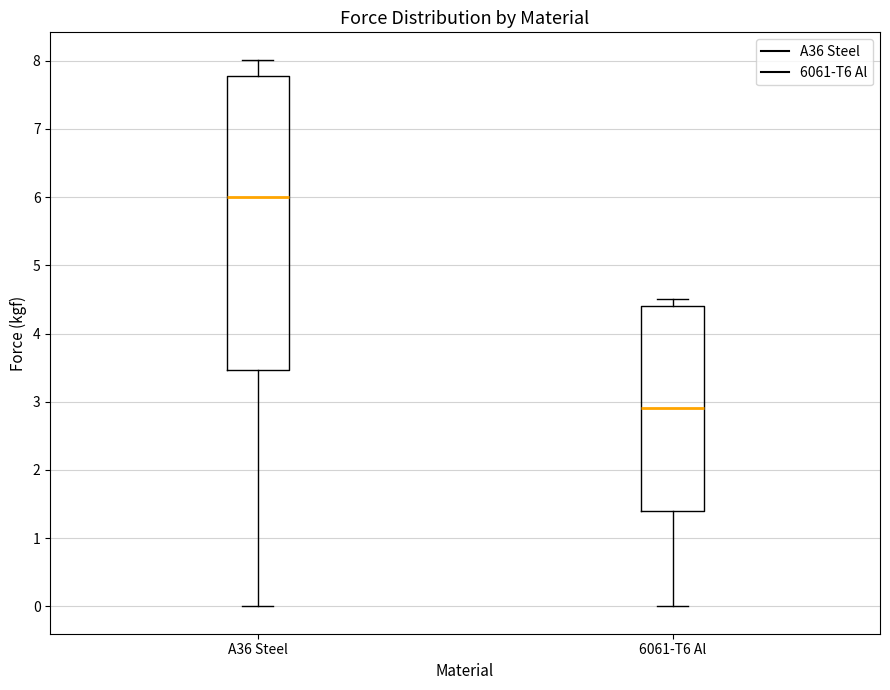

Reading left to right, read every box against the y-axis: the position of its median line, the range the box covers, and the ends of its whiskers. The values are not printed on the chart, so give them approximately, as read against the axis.

A36 Steel: median 6.0, box 3.5 to 7.8, whiskers 0.0 to 8.0
6061-T6 Al: median 2.9, box 1.4 to 4.4, whiskers 0.0 to 4.5